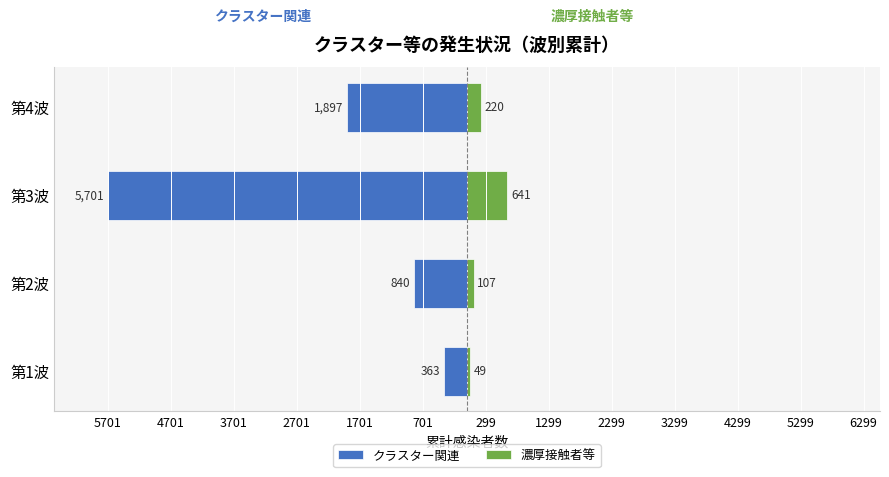

What are all the series names shown in the legend?

クラスター関連, 濃厚接触者等